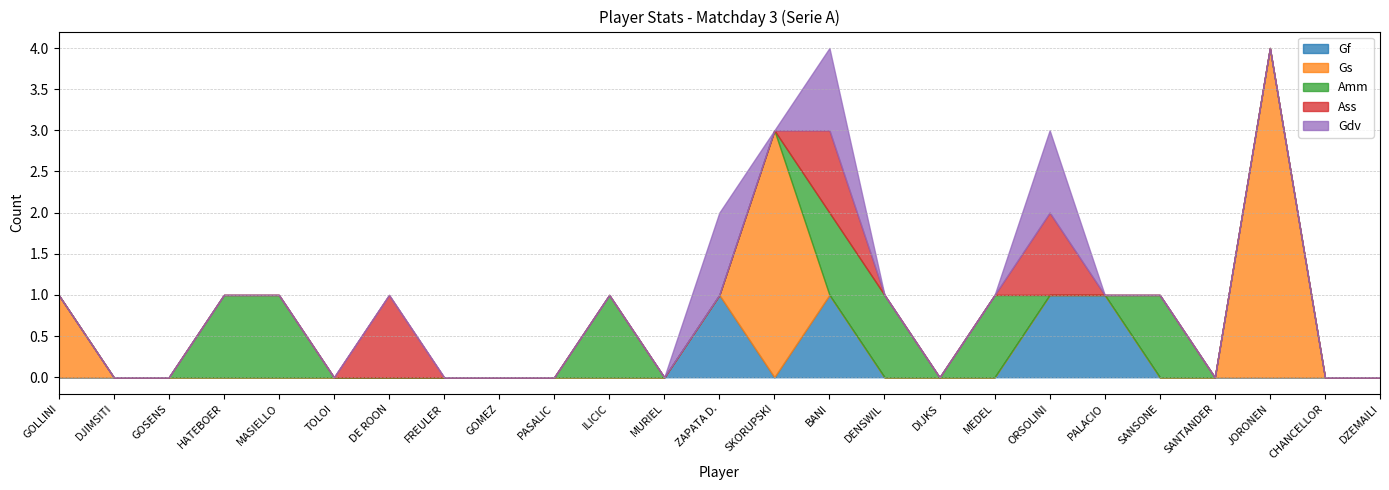

At how many categories does at least one series exceed 2?

2